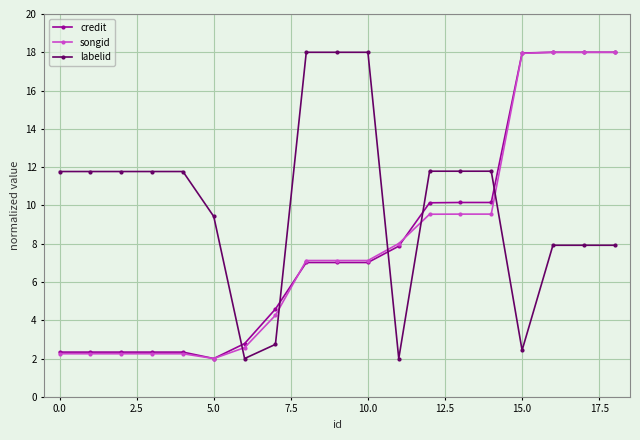

What is the difference between the maximum and second lowest values in the credit series?

15.7